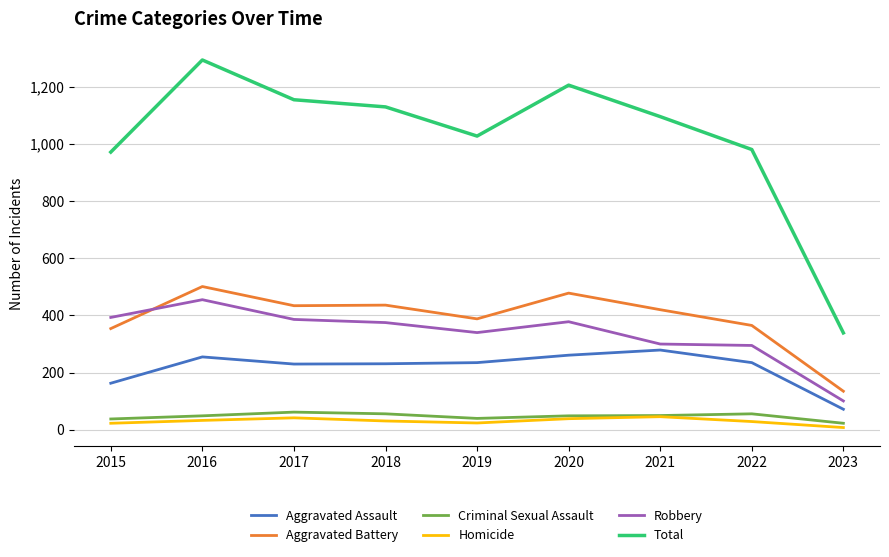

The value of Robbery at 2016 is 455. True or false?

True